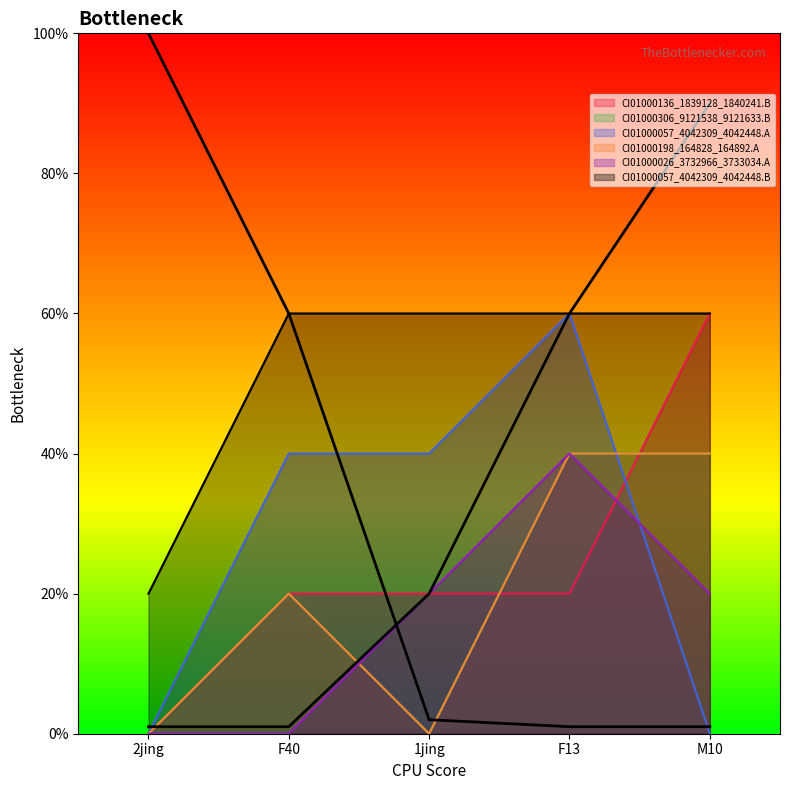

Reading left to right, extract all data points from this chart.

CI01000136_1839128_1840241.B: 0	1	1	1	3
CI01000306_9121538_9121633.B: 0	1	0	2	2
CI01000057_4042309_4042448.A: 0	2	2	3	0
CI01000198_164828_164892.A: 0	1	0	2	2
CI01000026_3732966_3733034.A: 0	0	1	2	1
CI01000057_4042309_4042448.B: 1	3	3	3	3